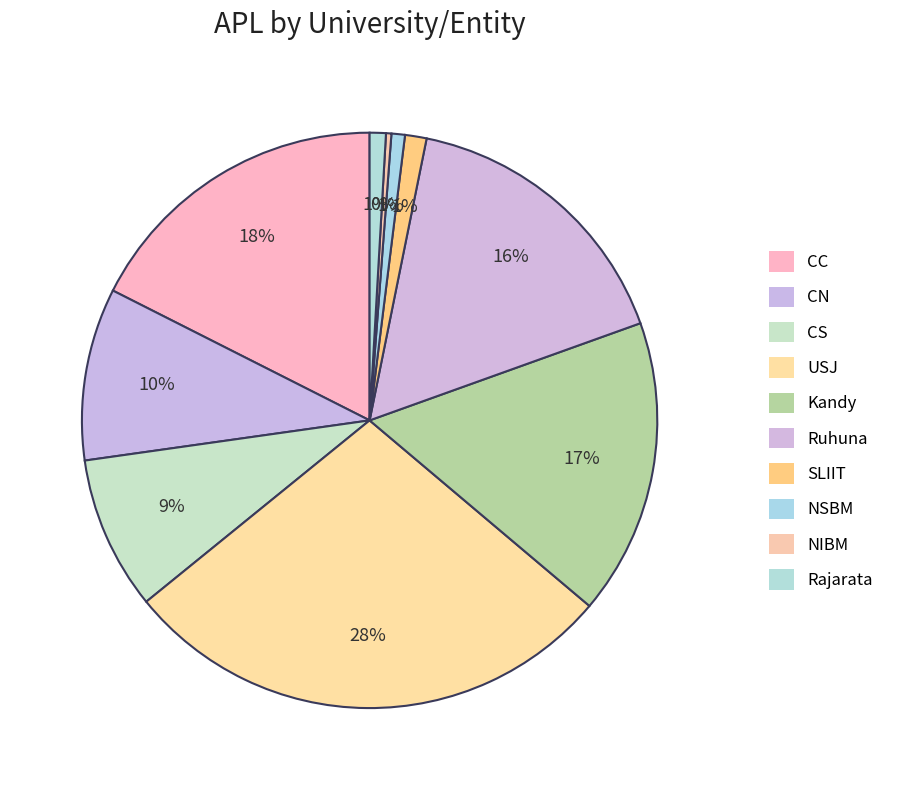

Is Rajarata the majority of the pie?

No